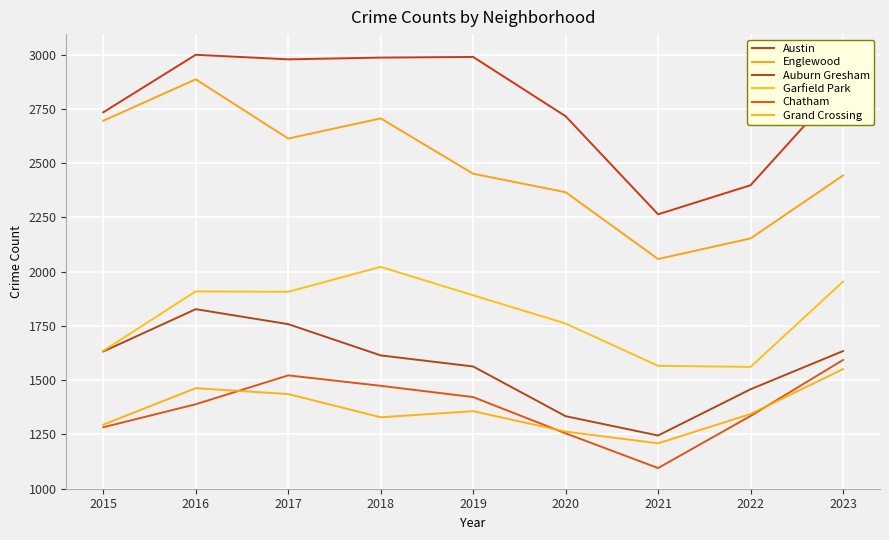

Which series has the widest spread of values?

Englewood